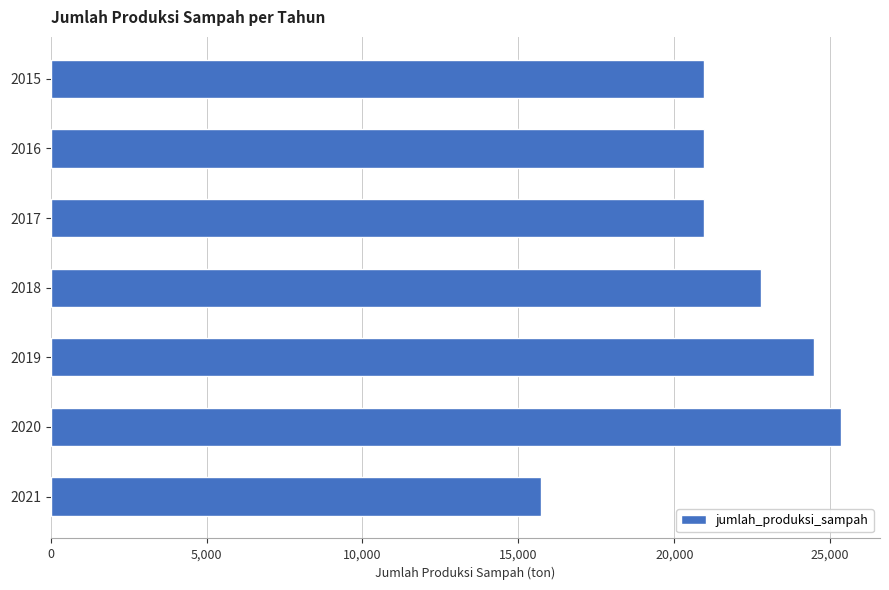

What is the maximum value shown in the chart?

25333.0